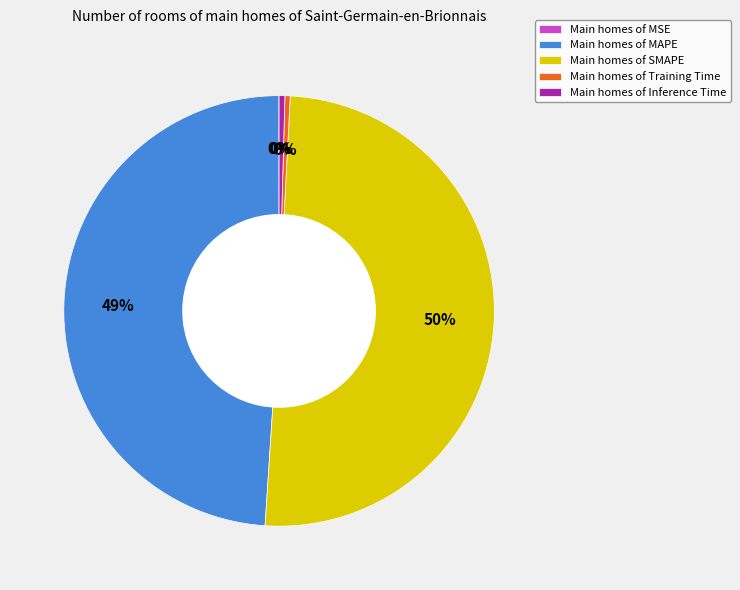

Between Main homes of Training Time and Main homes of MAPE, which is larger?

Main homes of MAPE